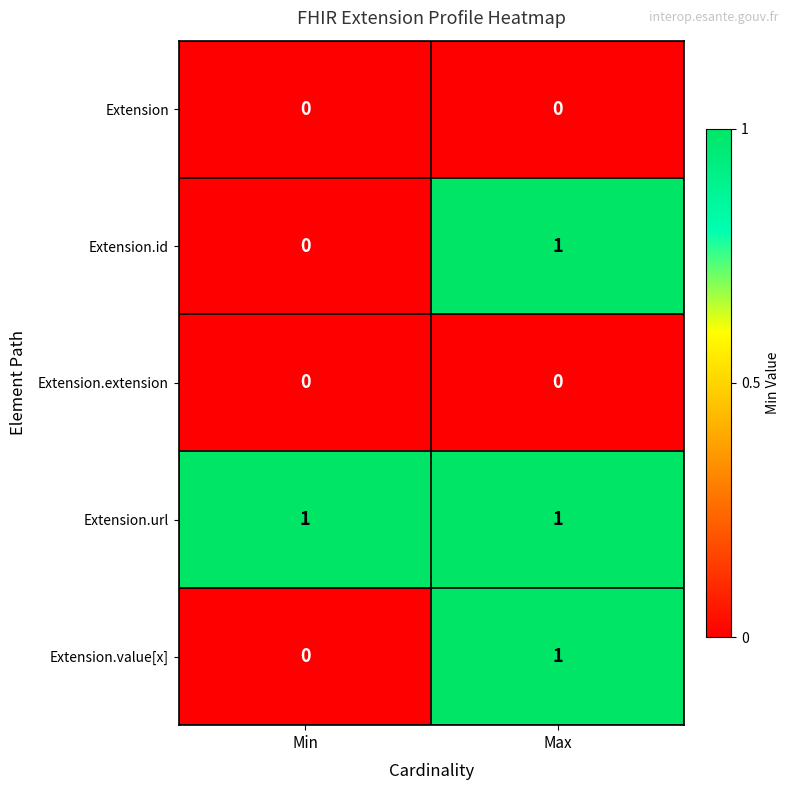

Where is Extension.id nearest to the value 0?

Min